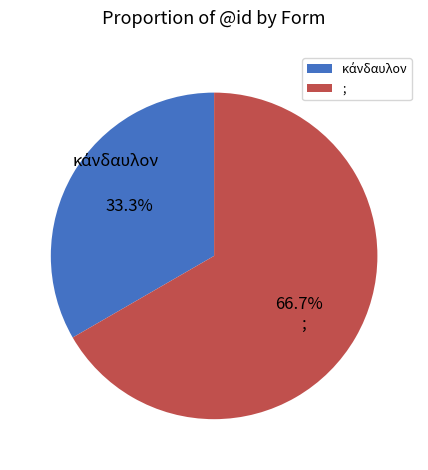

Which slice is the largest?

;